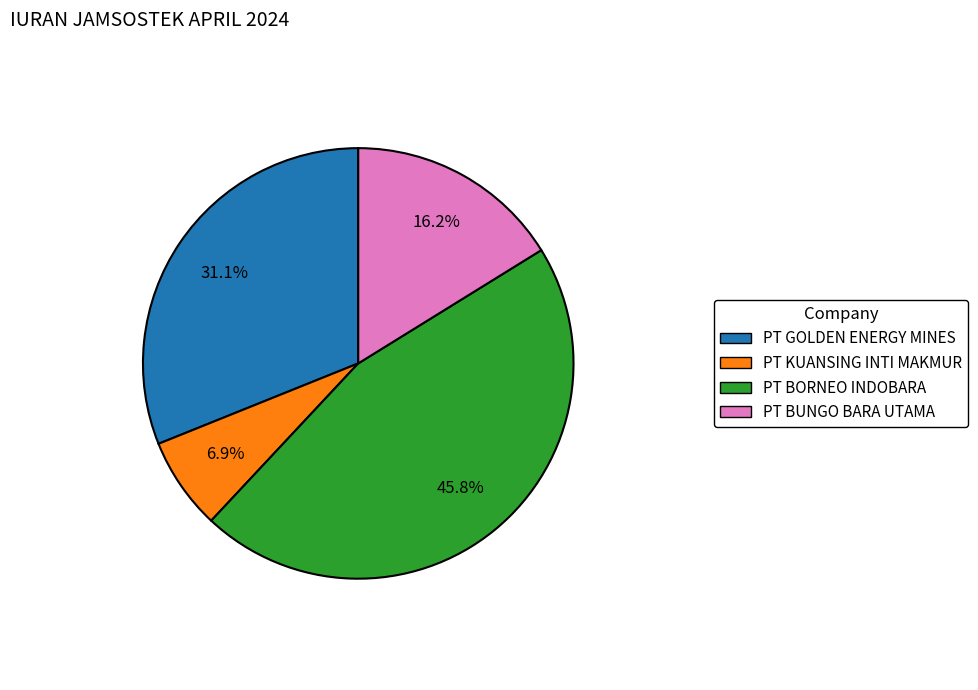

To the nearest percent, what percentage of the pie is PT BUNGO BARA UTAMA?

16%